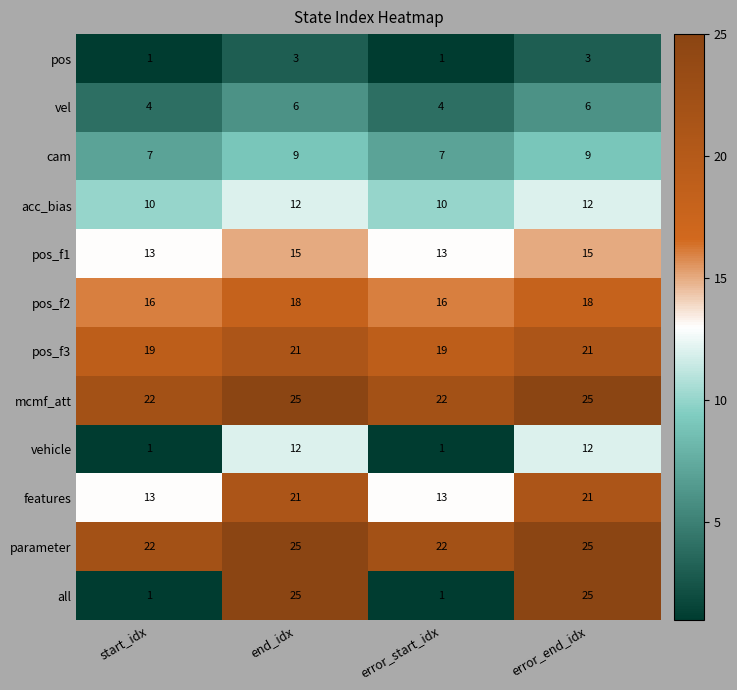

What is the sum of all vehicle values?

26